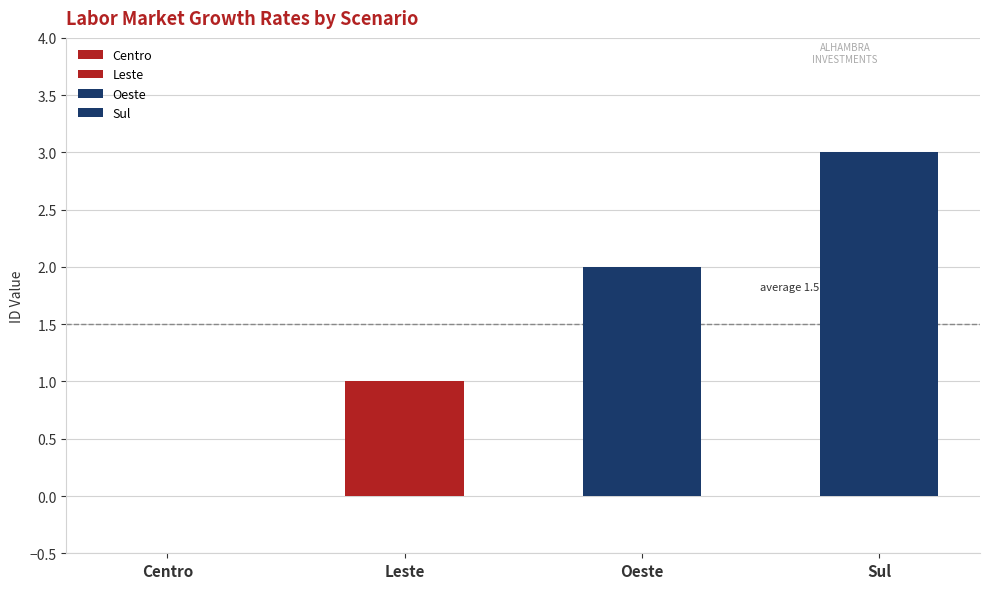

How many data points are less than 2?

2